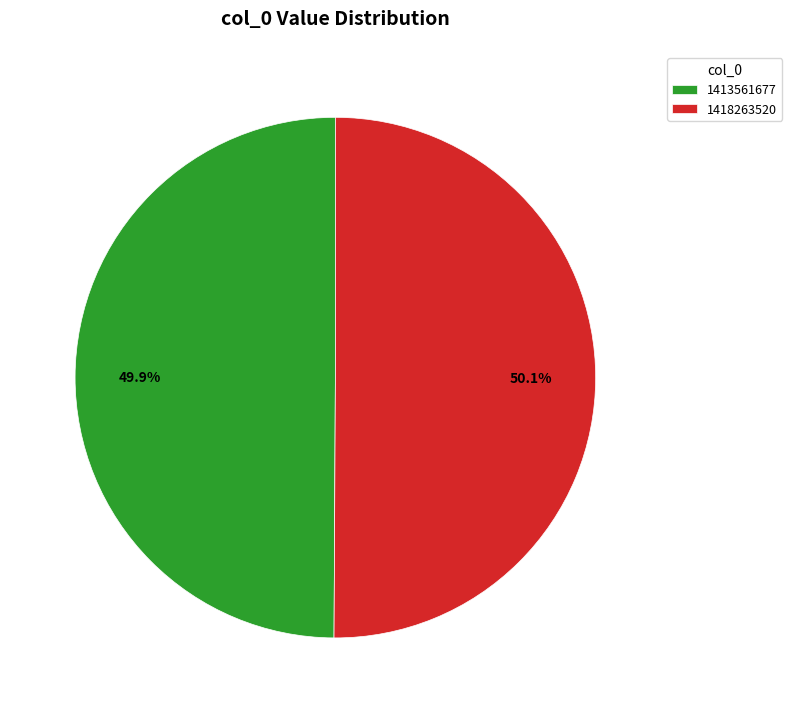

Does any single category account for the majority?

Yes